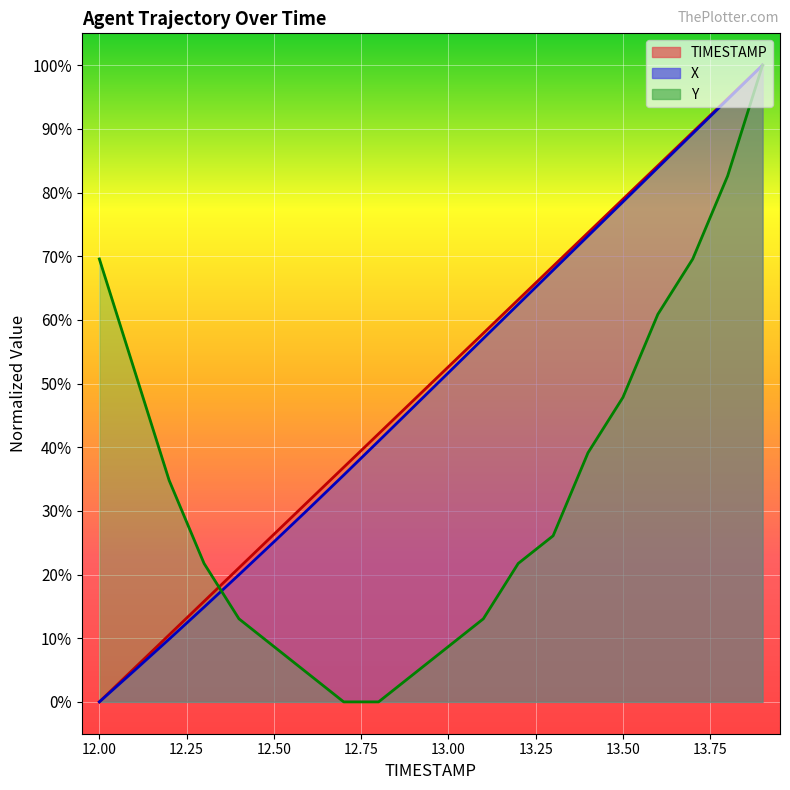

True or false: TIMESTAMP has a value of 133.4 at 13.7.

False